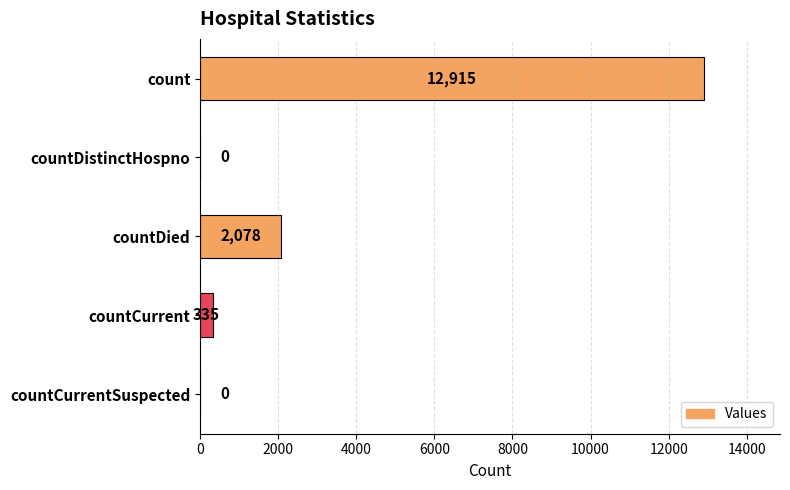

What is the sum of all values?

15328